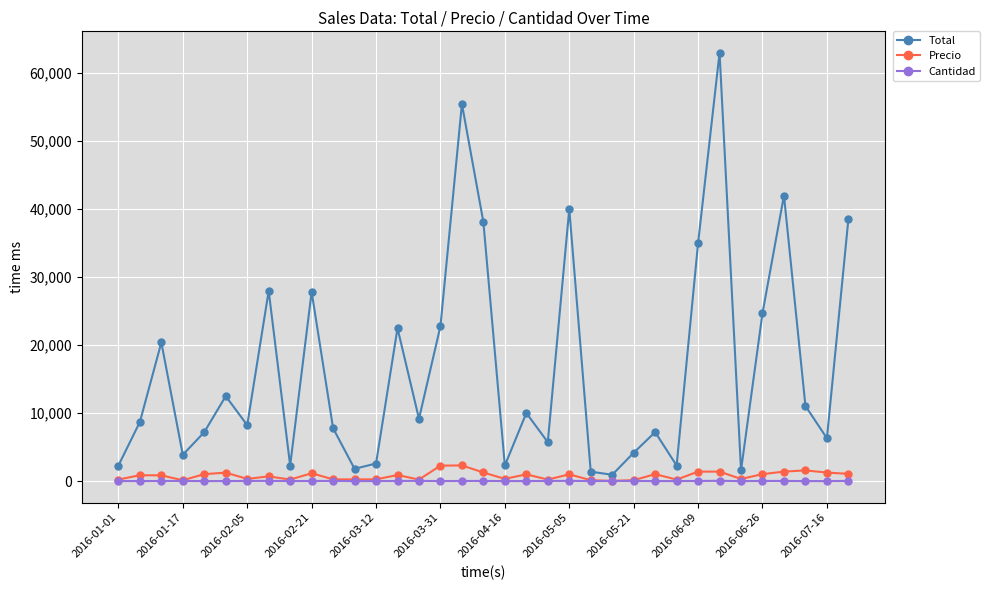

What is the maximum value shown in the chart?

62955